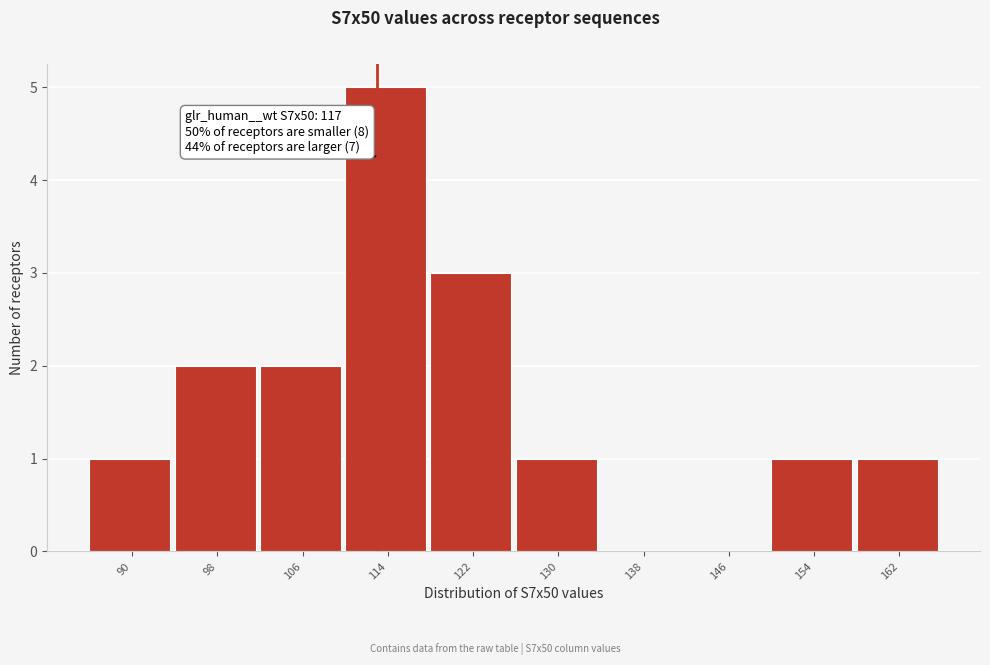

Reading left to right, transcribe all the data shown in this chart.

90=1	98=2	106=2	114=5	122=3	130=1	138=0	146=0	154=1	162=1